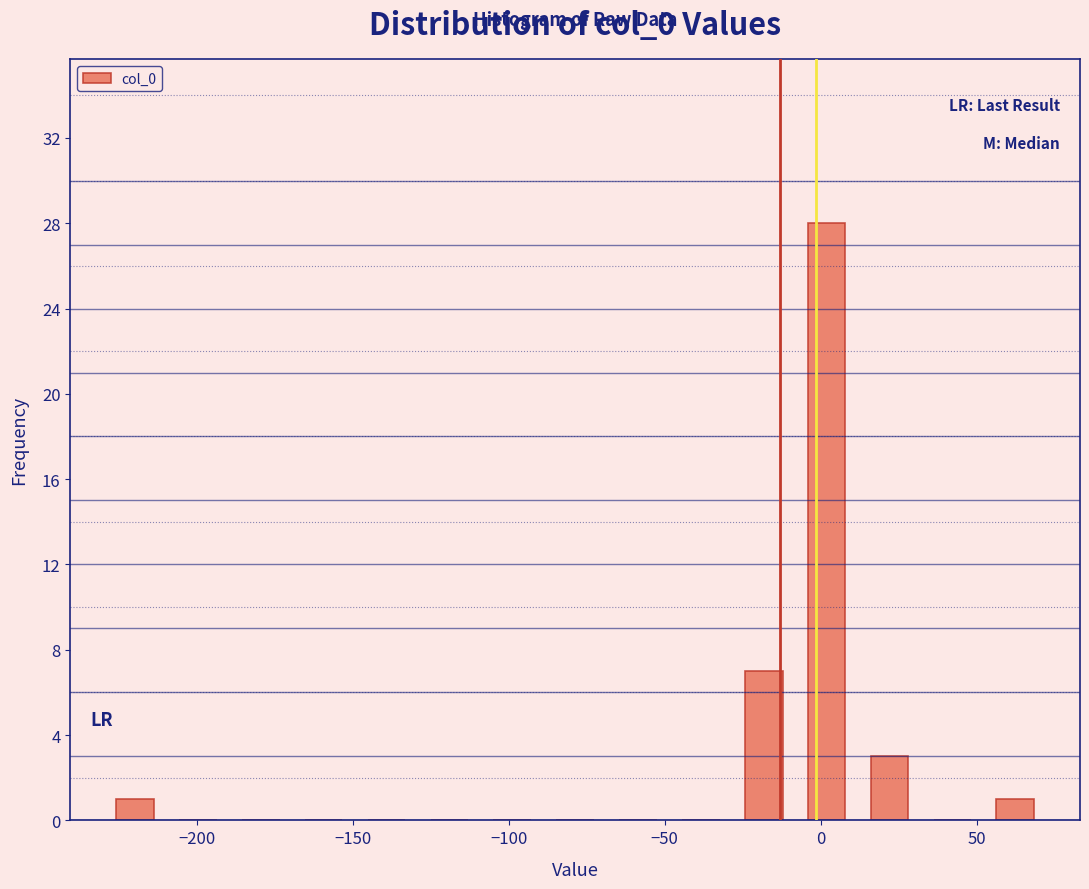

What is the height of the bar covering -30 to -10 on the x-axis? Neither the bar edges nor the heights are printed on the chart, so give them approximately, as read against the axes.

7